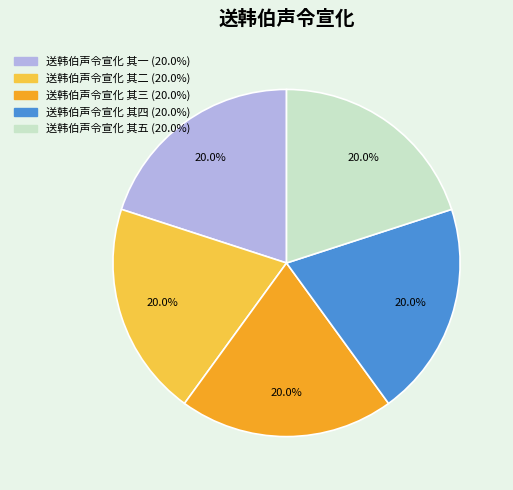

What is the ratio of the value at 送韩伯声令宣化 其四 to the value at 送韩伯声令宣化 其五?

1.0